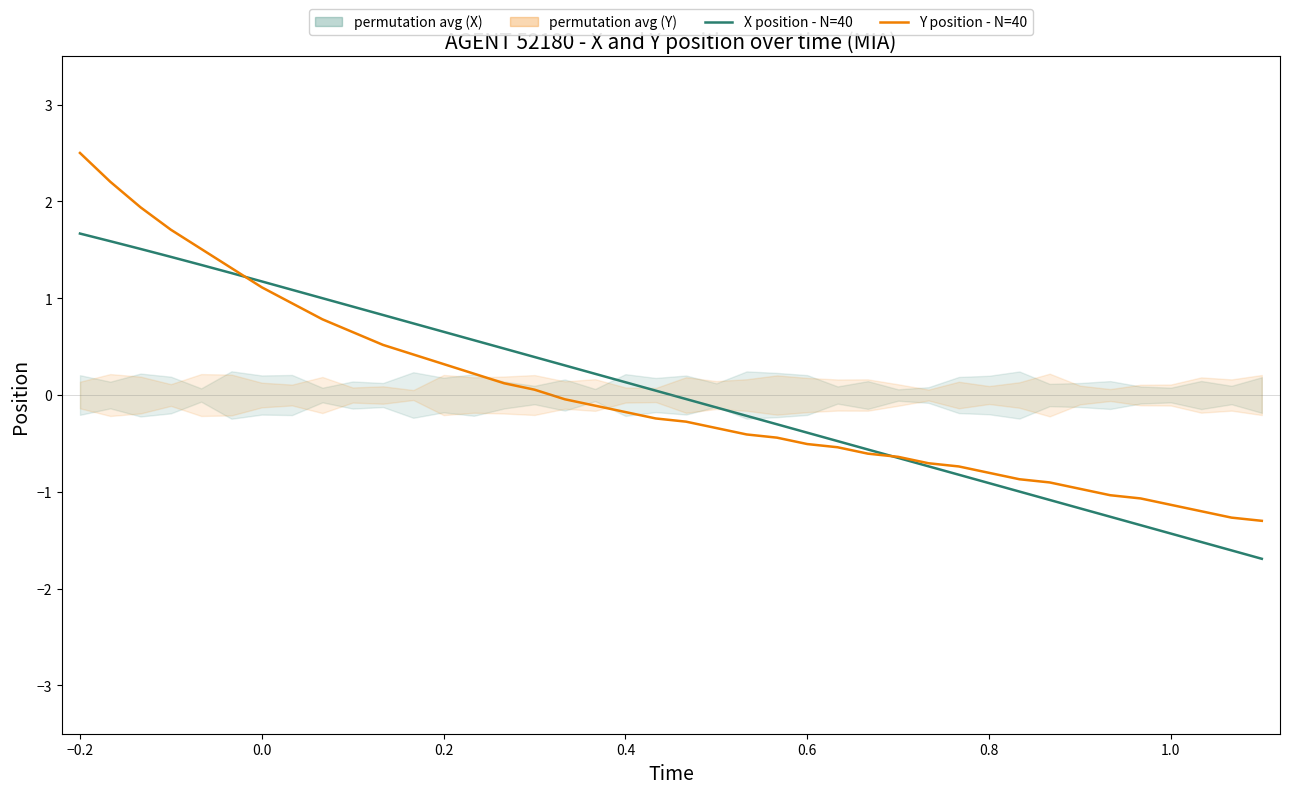

Which series contains the lowest Y value?

X position - N=40